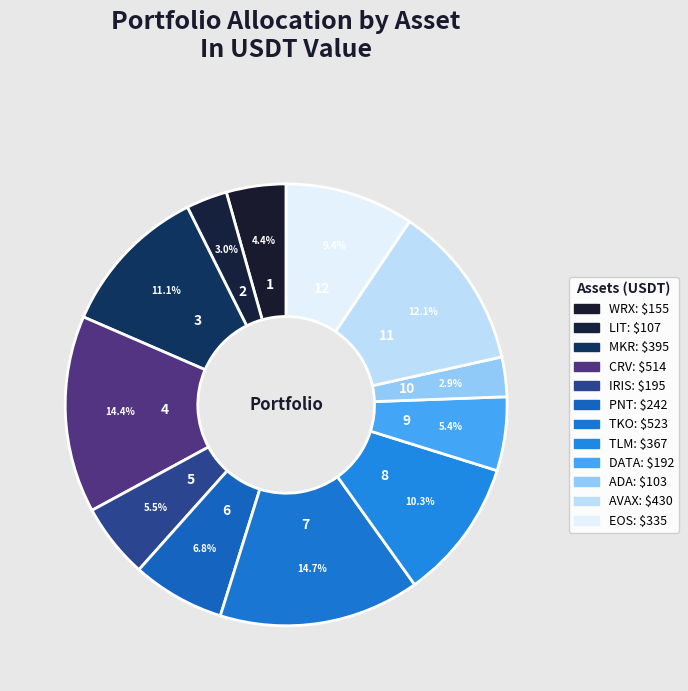

Is there a majority slice in this chart?

No